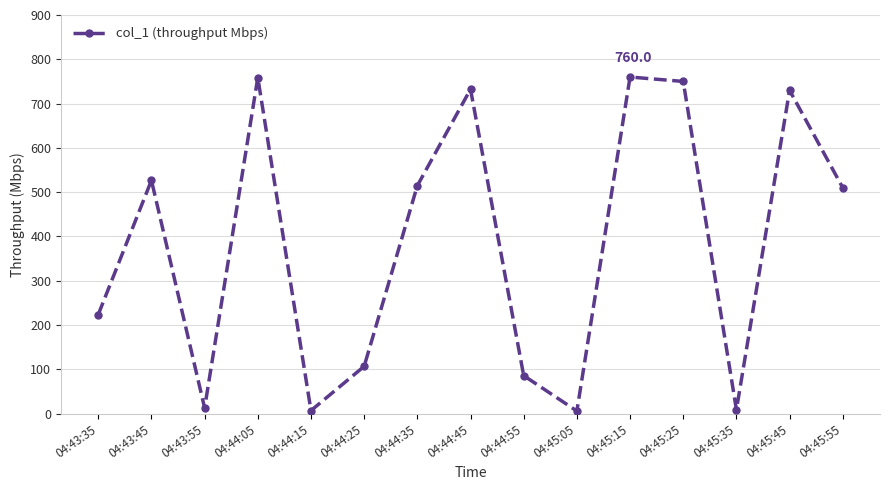

What is the difference between the values at 04:43:45 and 04:45:45?

203.3